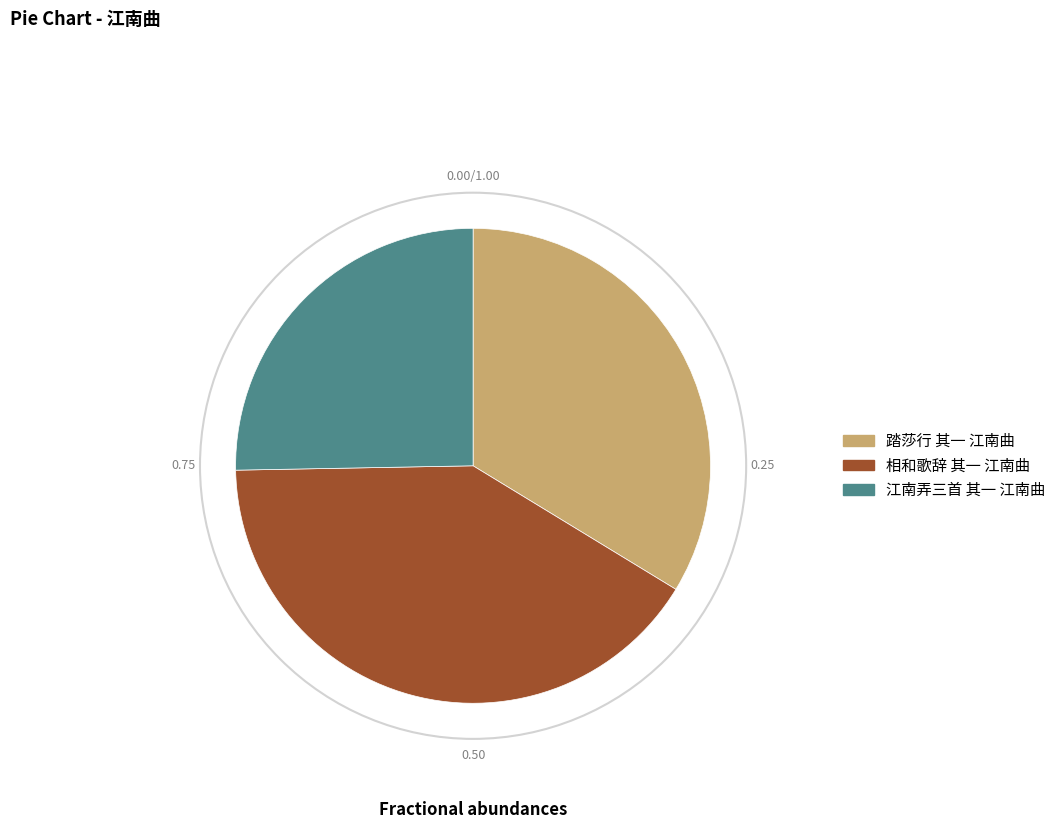

Does 踏莎行 其一 江南曲 represent more than half of the total?

No